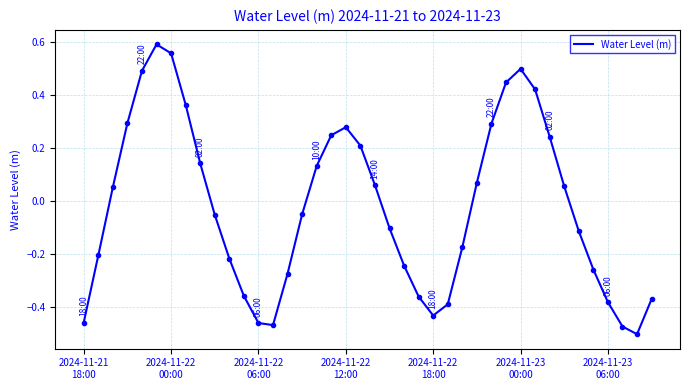

What is the value of the 31st point from the left?

0.5